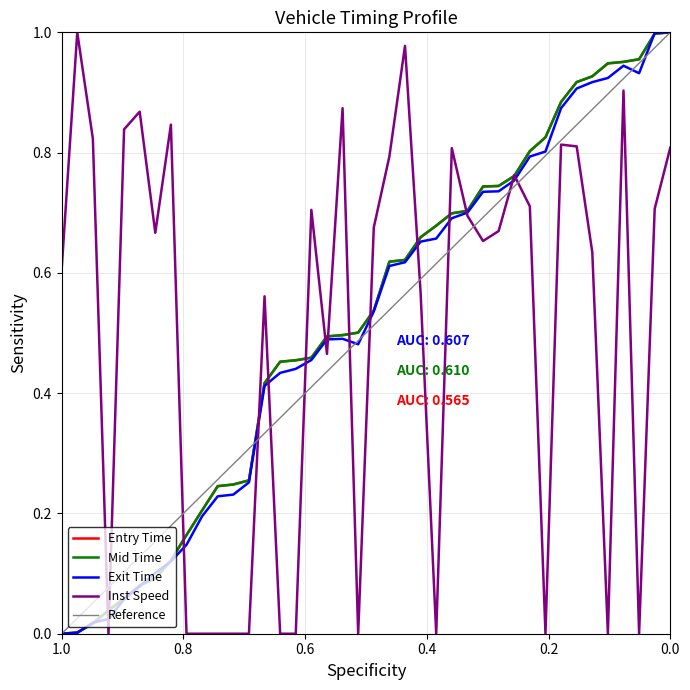

True or false: instspeed has a value of -0.4 at 2255.

False